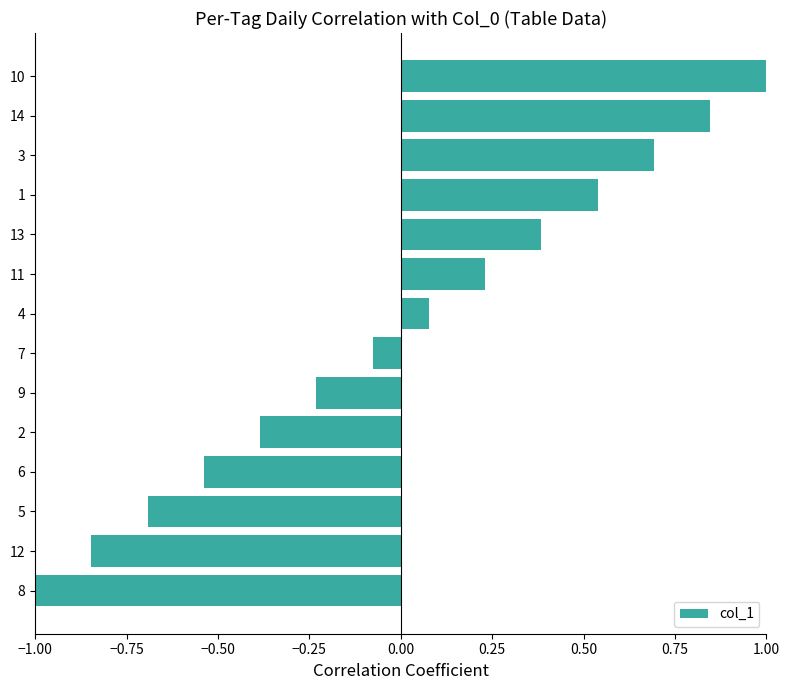

What is the greatest value displayed?

1.0